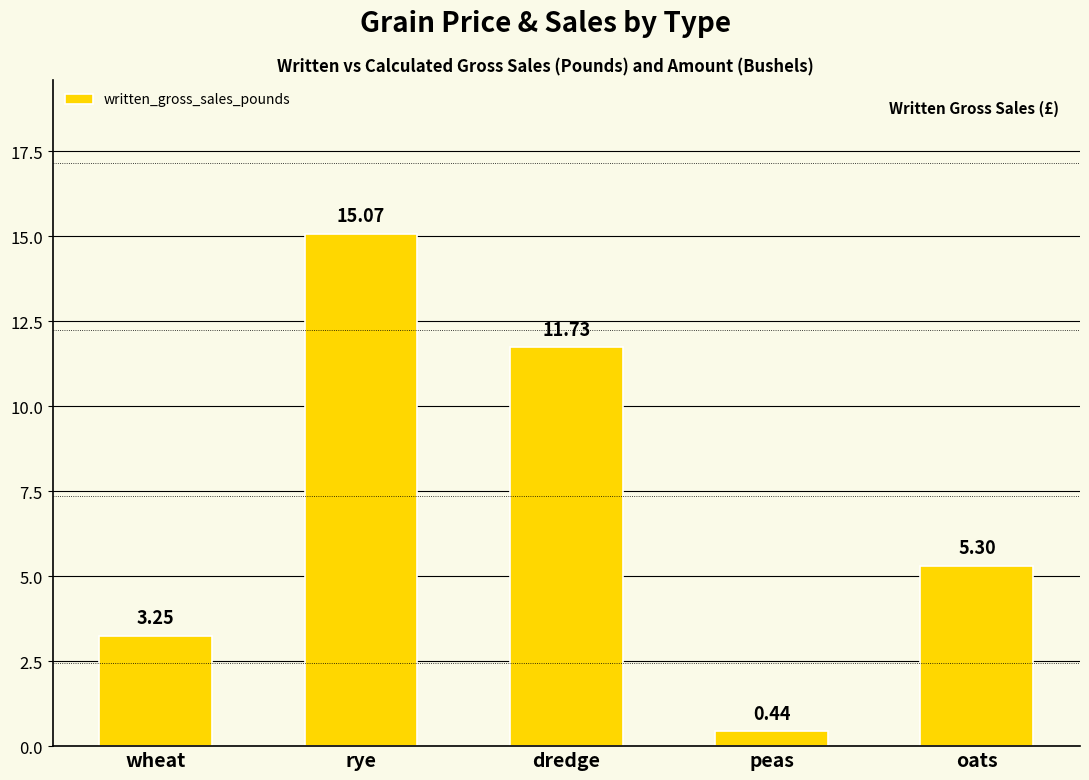

Approximately how many times larger is the value at peas compared to oats?

0.1